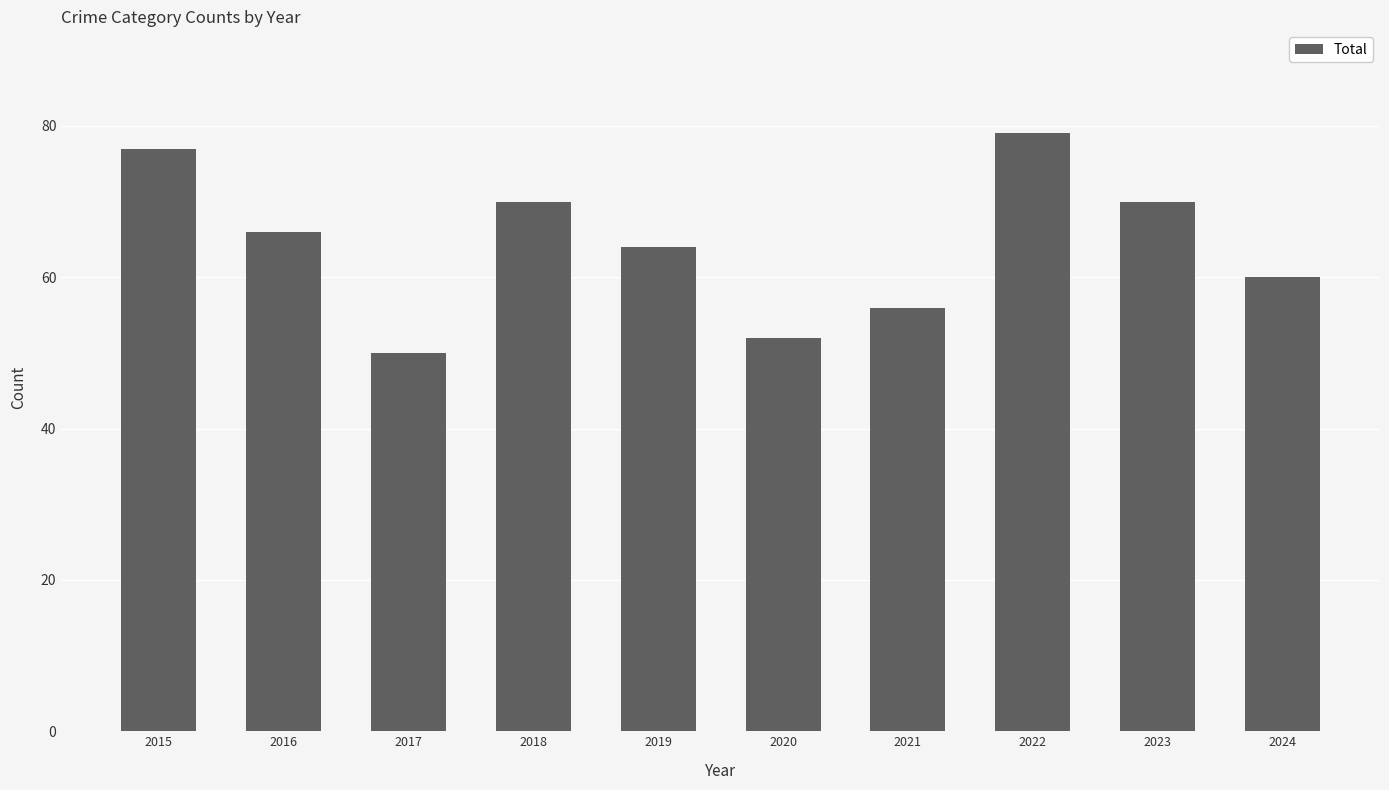

What is the greatest value displayed?

79